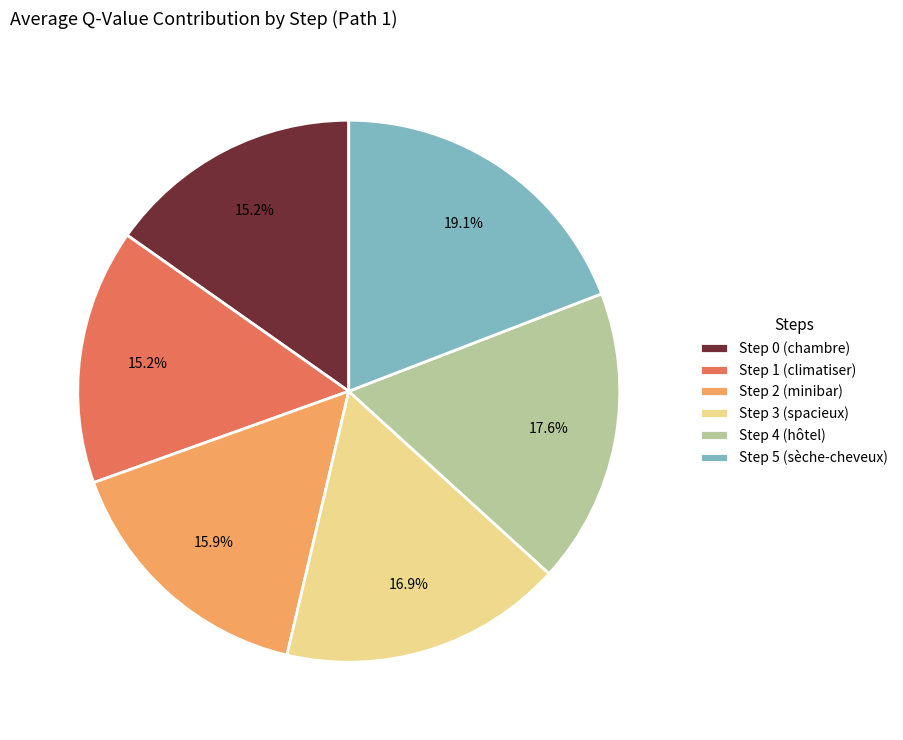

How many segments does this pie chart have?

6